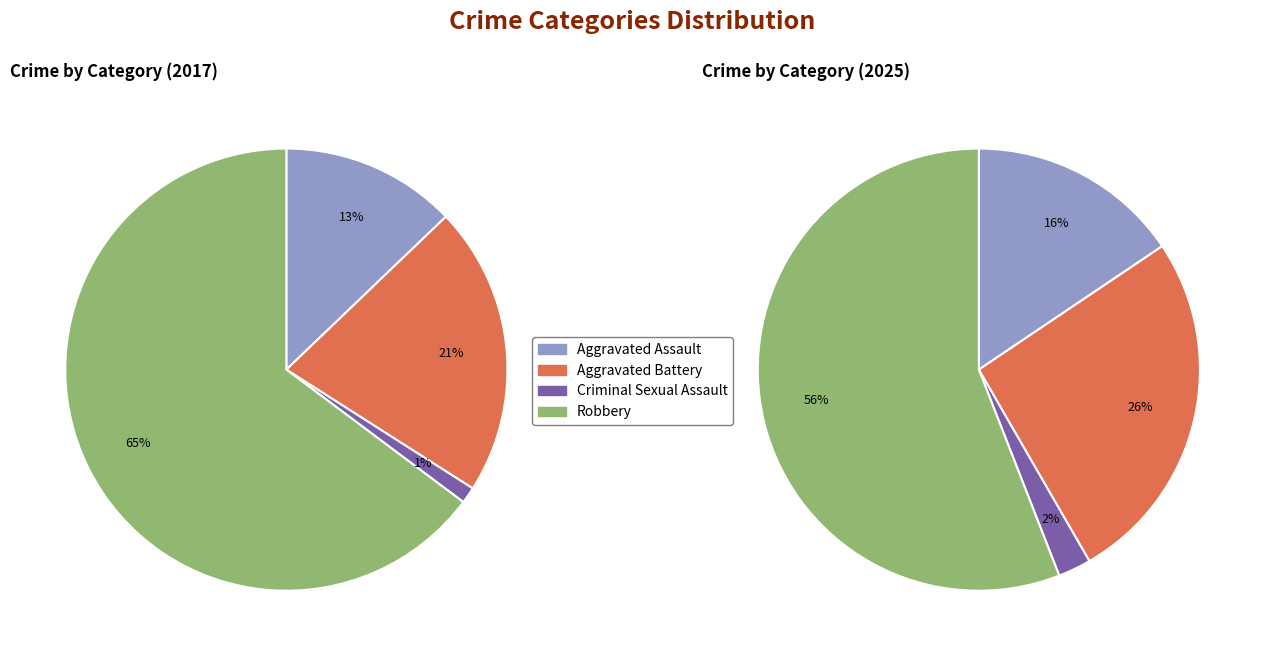

What percentage is the Robbery slice, to the nearest percent?

65%